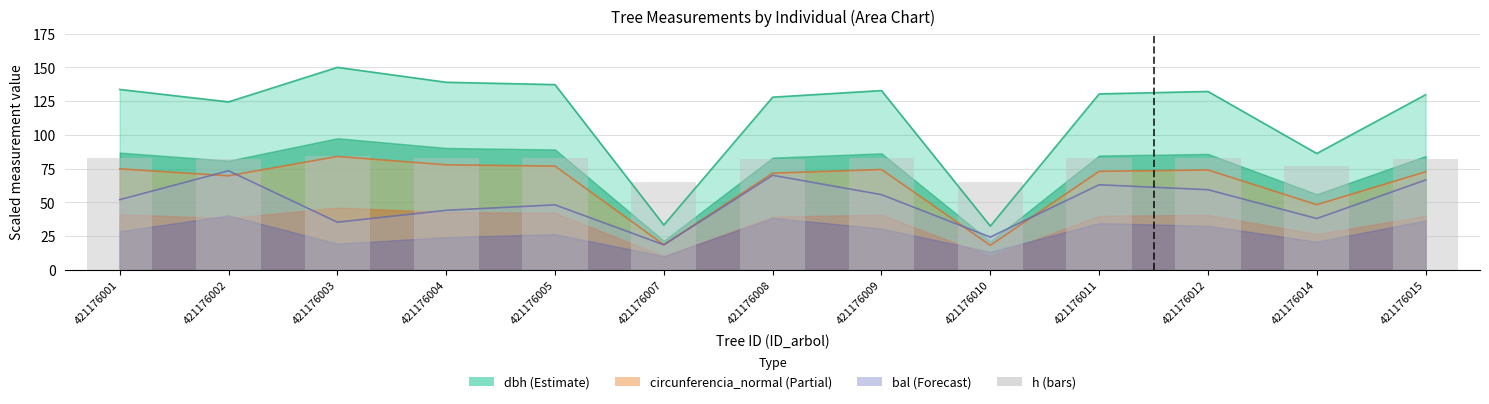

Reading left to right, list all the values displayed in this chart.

421176001=82.7	421176002=82.0	421176003=84.0	421176004=83.2	421176005=83.0	421176007=65.0	421176008=82.3	421176009=82.7	421176010=64.8	421176011=82.5	421176012=82.6	421176014=77.0	421176015=82.4